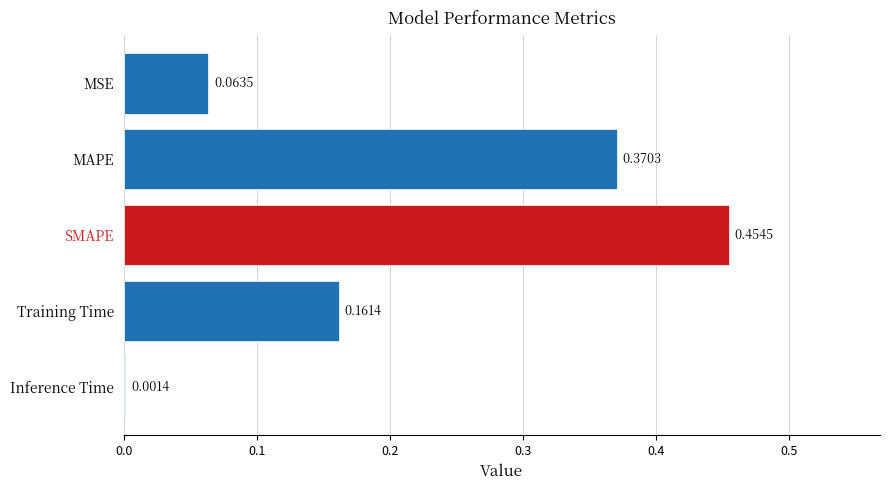

At which label is the value closest to 0?

Inference Time